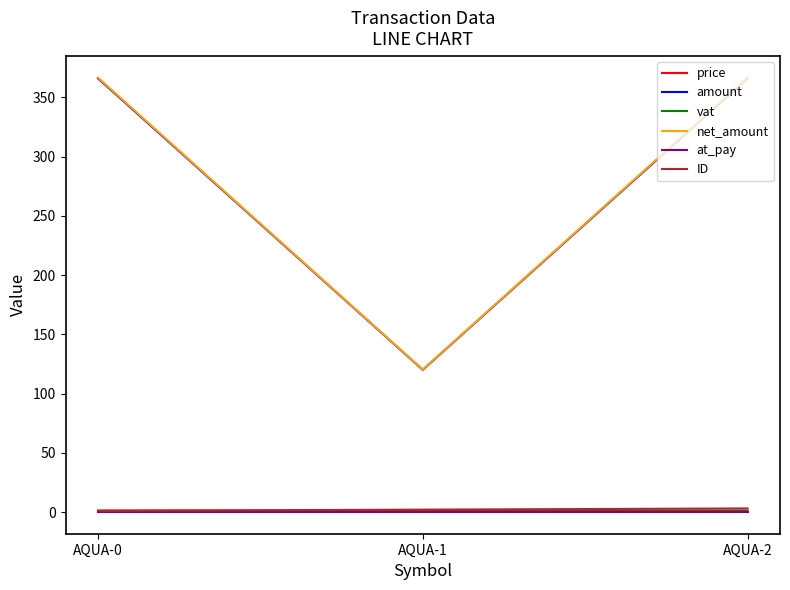

Does the chart display data point markers on the line(s)?

No